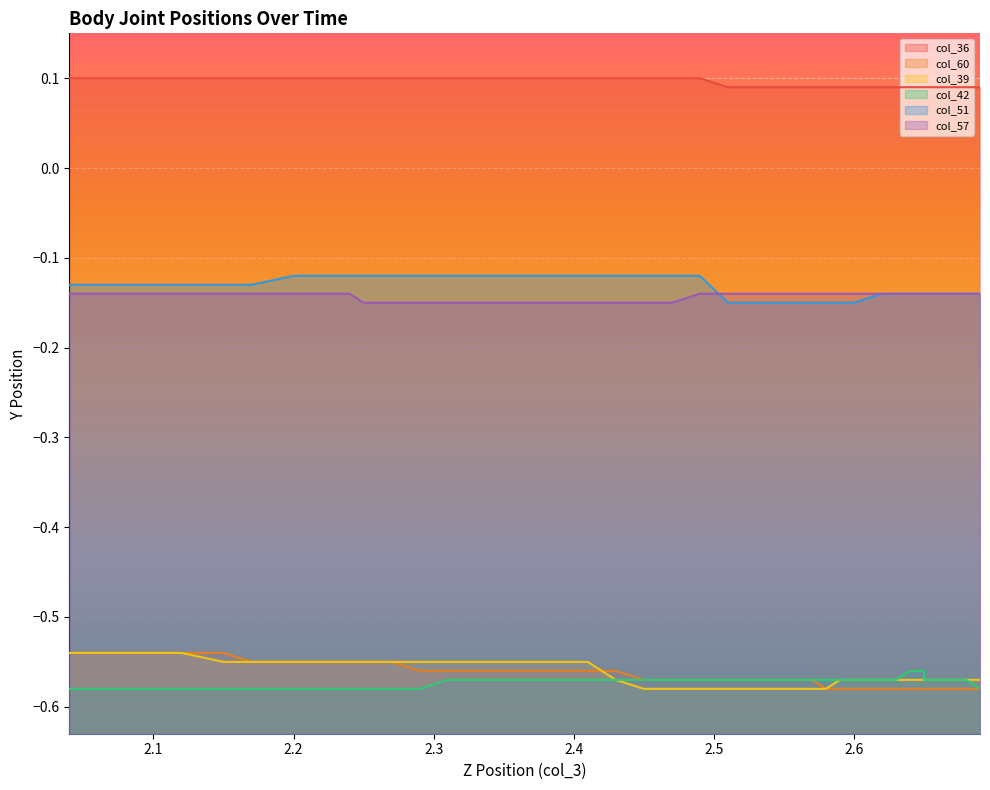

True or false: col_57 has more than 0 interior local peaks.

False